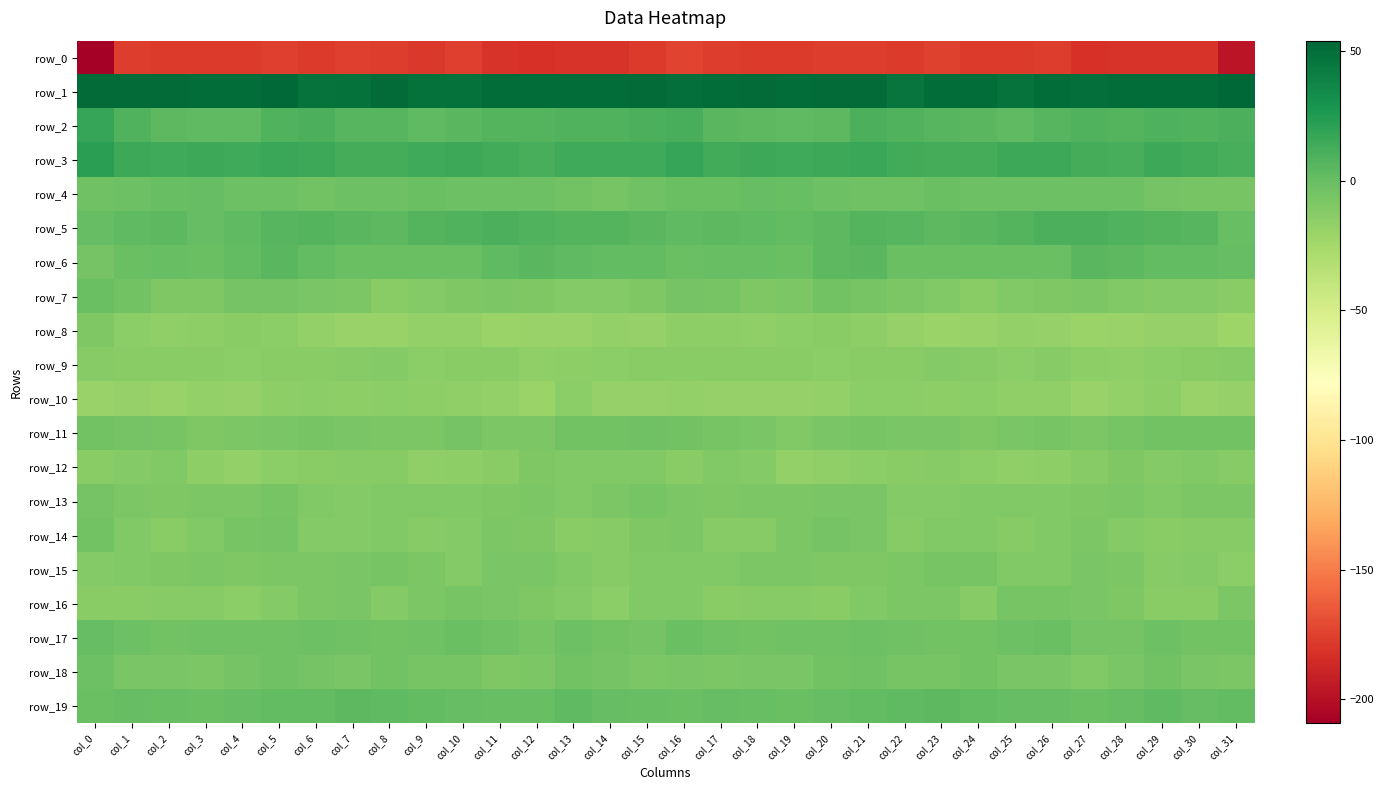

Which category has the highest value across all series?

col_31